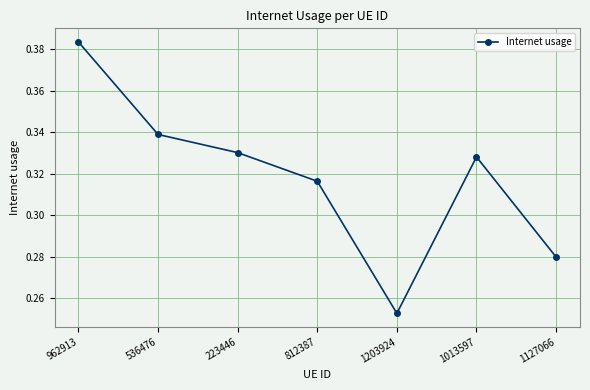

Is this an area chart (filled region under the line)?

No